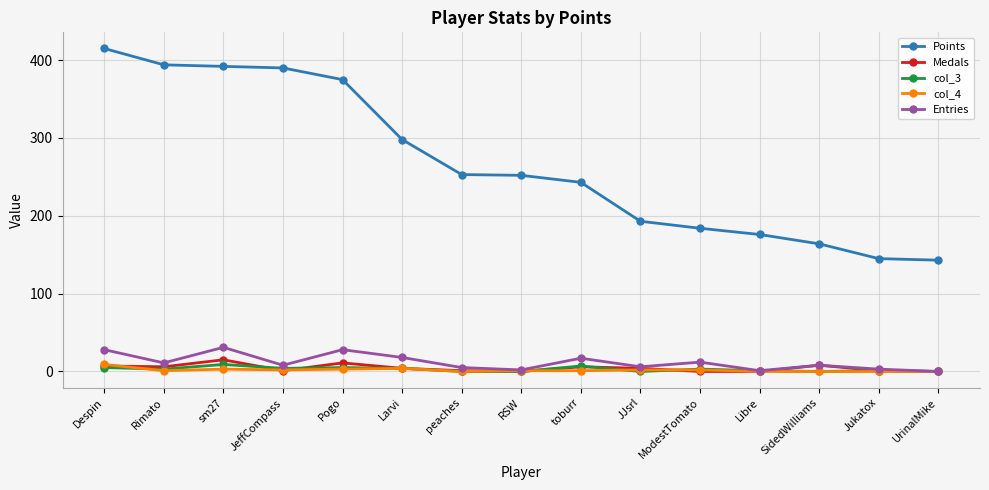

What is the sum of the Points values at UrinalMike and Rimato?

537